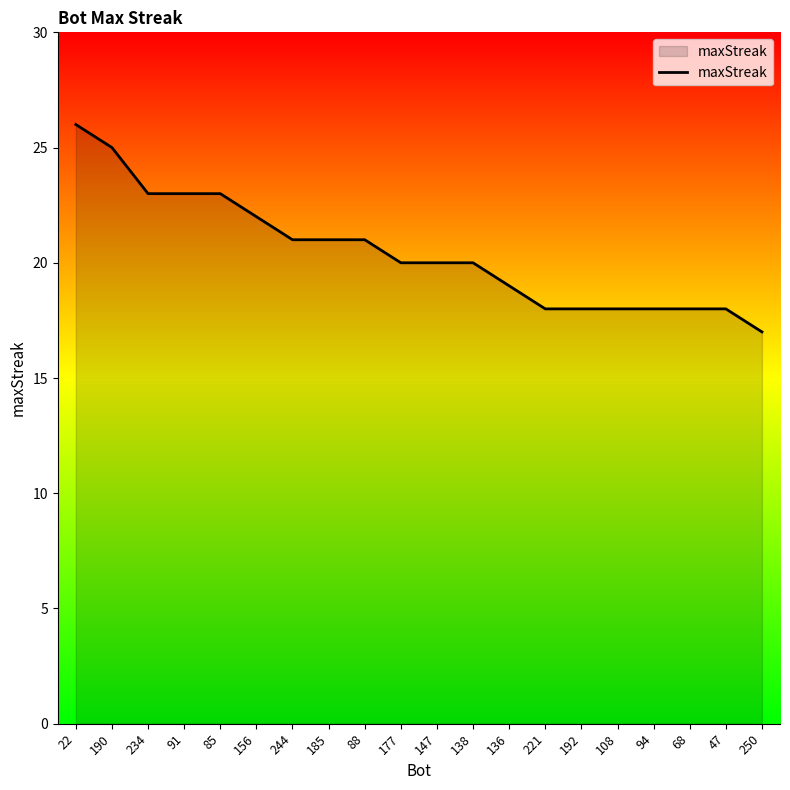

Where does the data first go above 20?

22